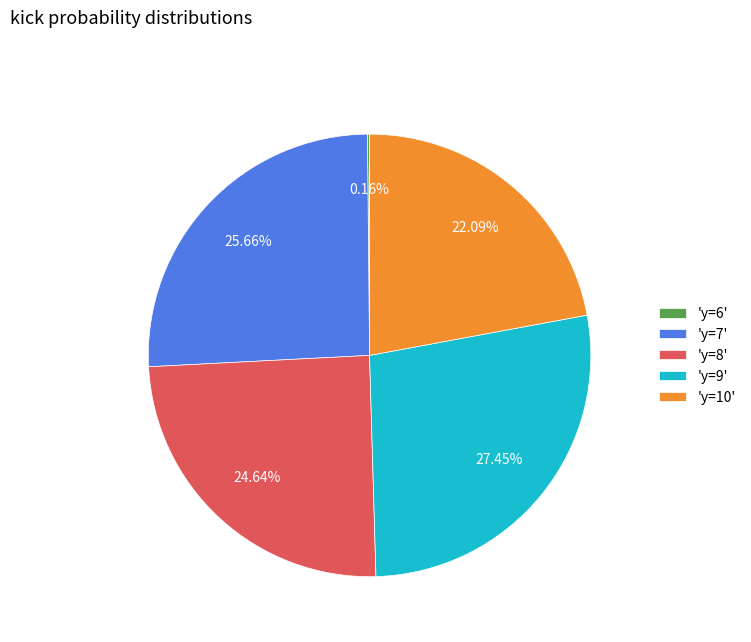

Do 'y=8' and 'y=7' together represent more than half of the pie?

Yes